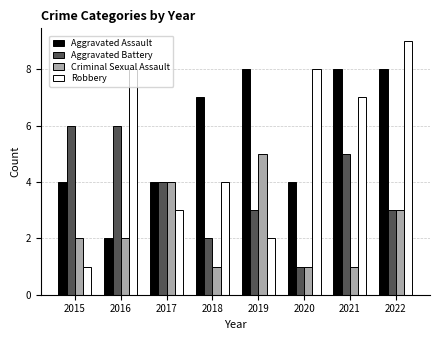

What are all the series names shown in the legend?

Aggravated Assault, Aggravated Battery, Criminal Sexual Assault, Robbery